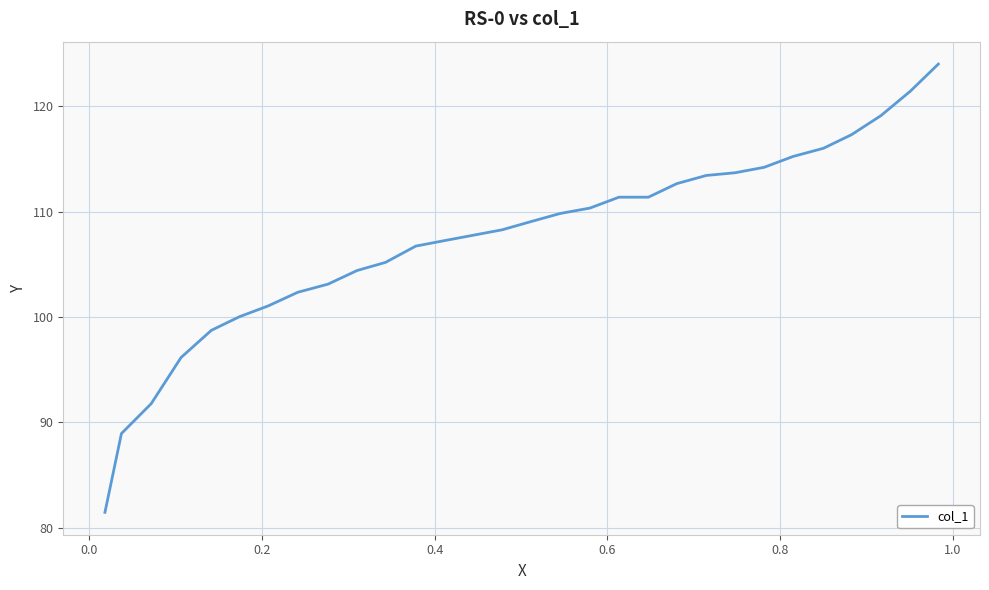

What is the greatest value displayed?

124.0